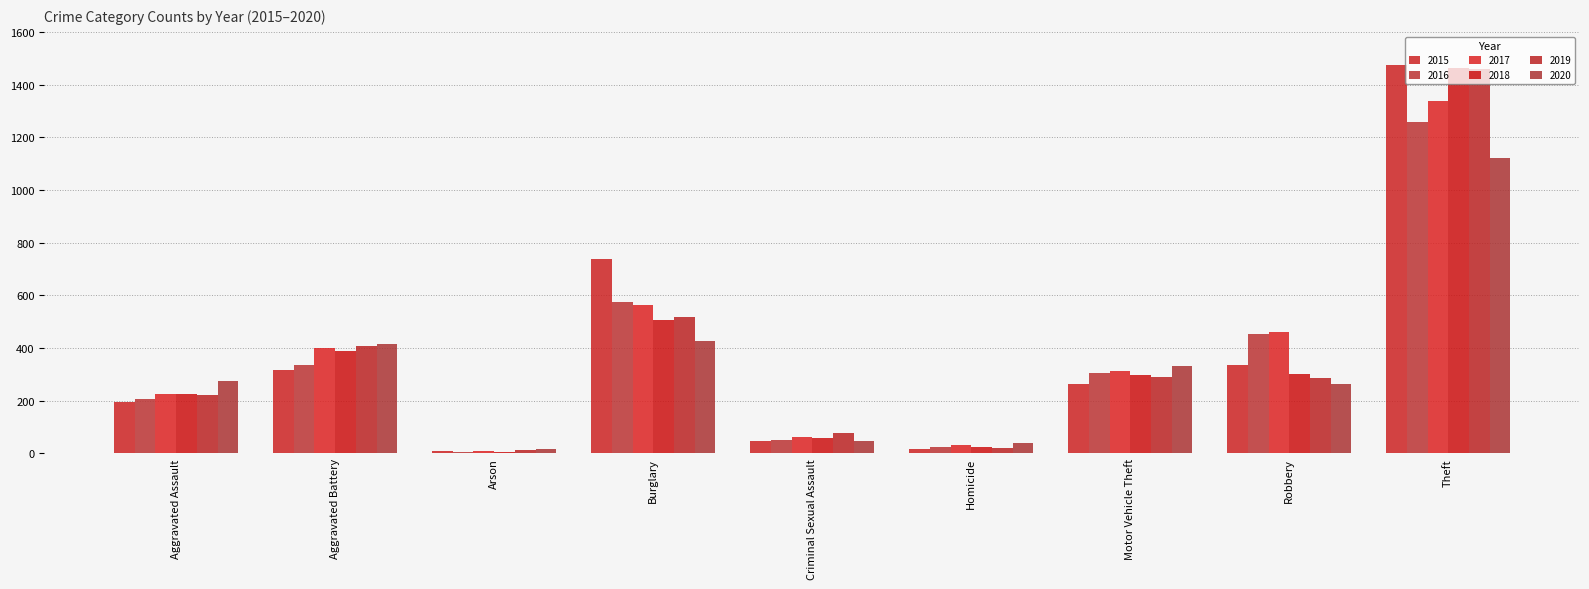

What is the minimum value shown in the chart?

7